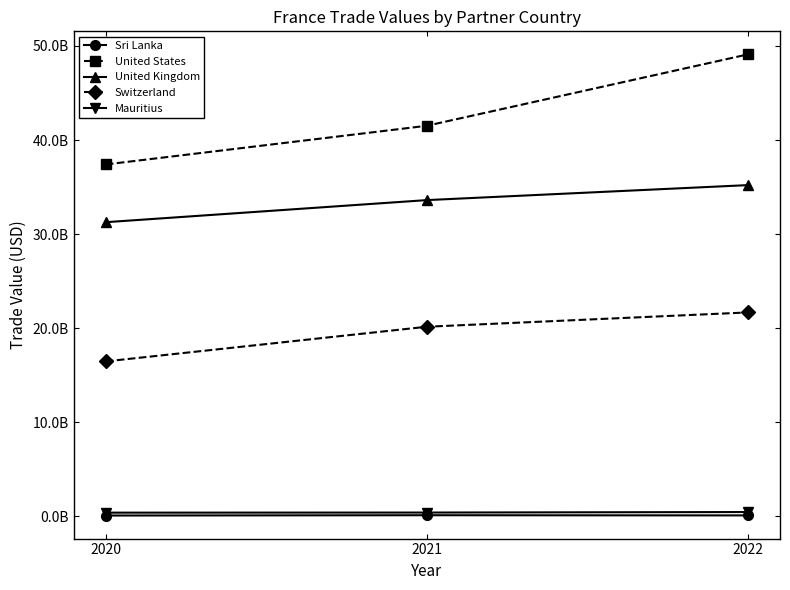

Does the chart have visible grid lines?

No